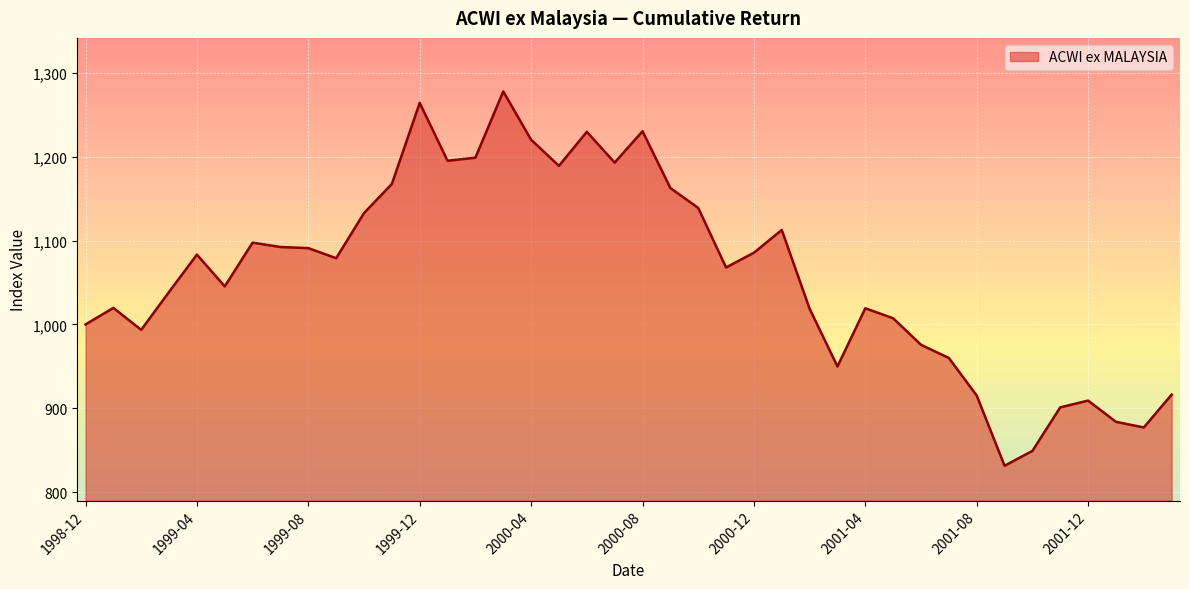

What is the difference between the maximum and minimum values?

446.5